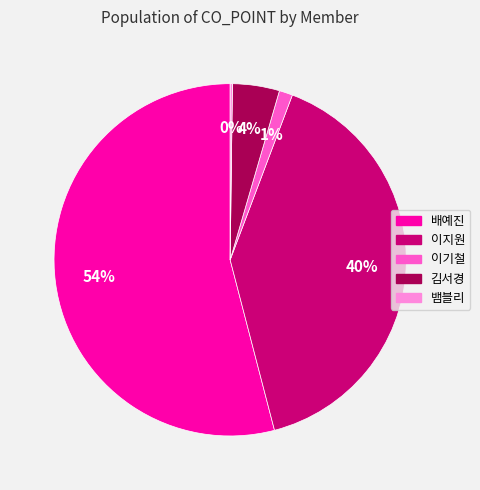

Does any single category account for the majority?

Yes